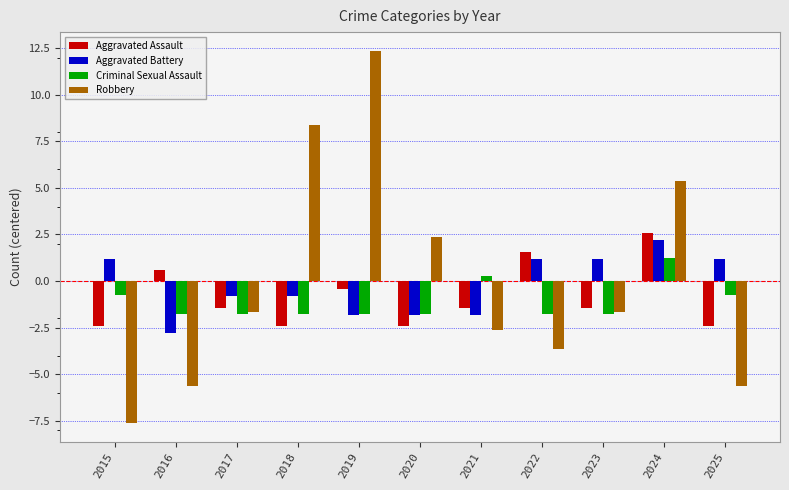

What is the difference between the maximum and second lowest values in the Aggravated Battery series?

4.0